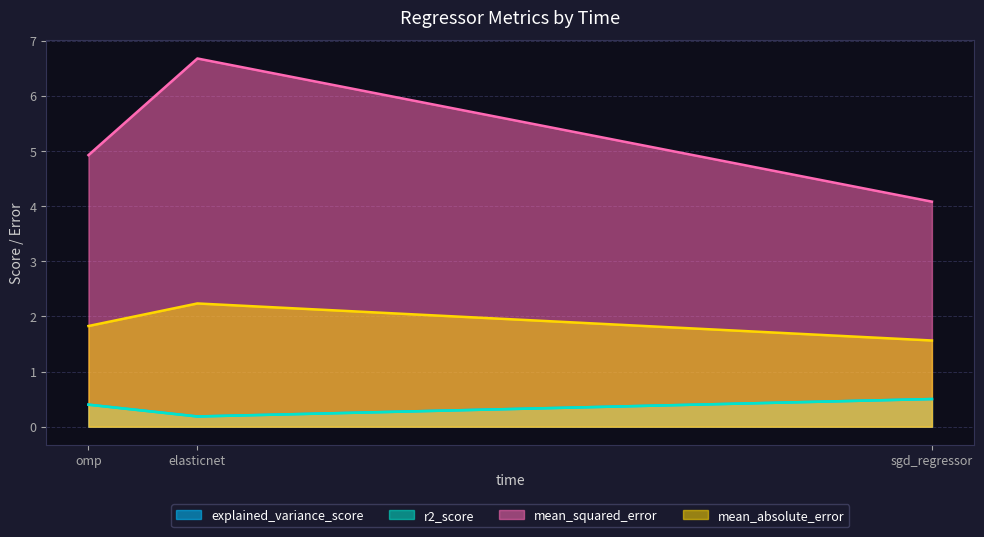

The value of mean_absolute_error at elasticnet is 2.2. True or false?

True